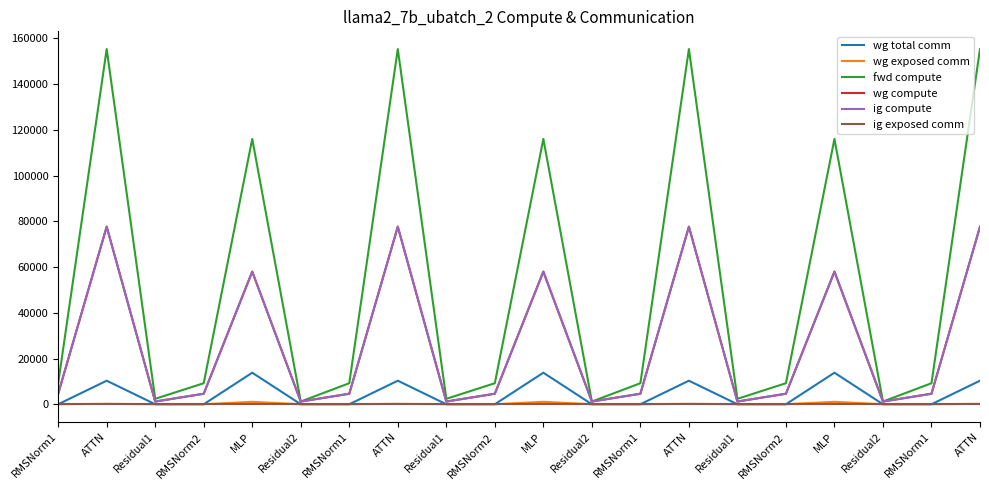

Is this an area chart (filled region under the line)?

No